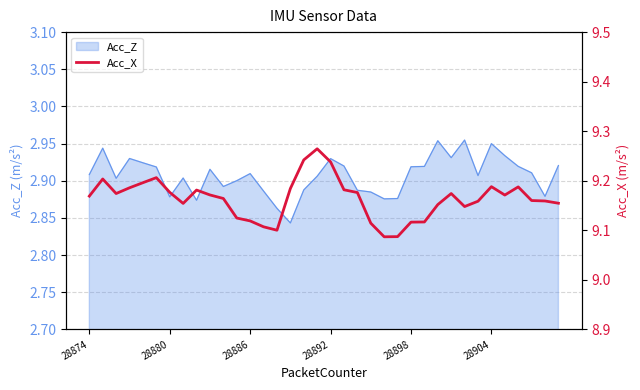

Is it true that Acc_Z equals 1.6 at 28880?

False